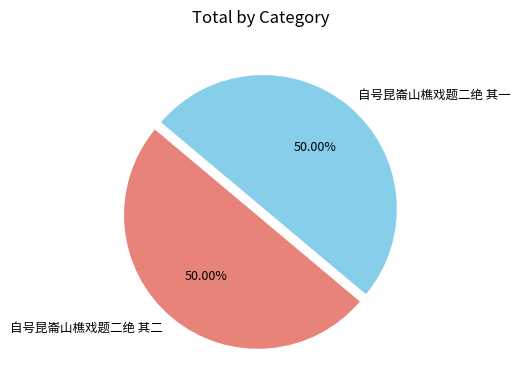

To the nearest percent, what percentage of the pie is 自号昆崙山樵戏题二绝 其二?

50%